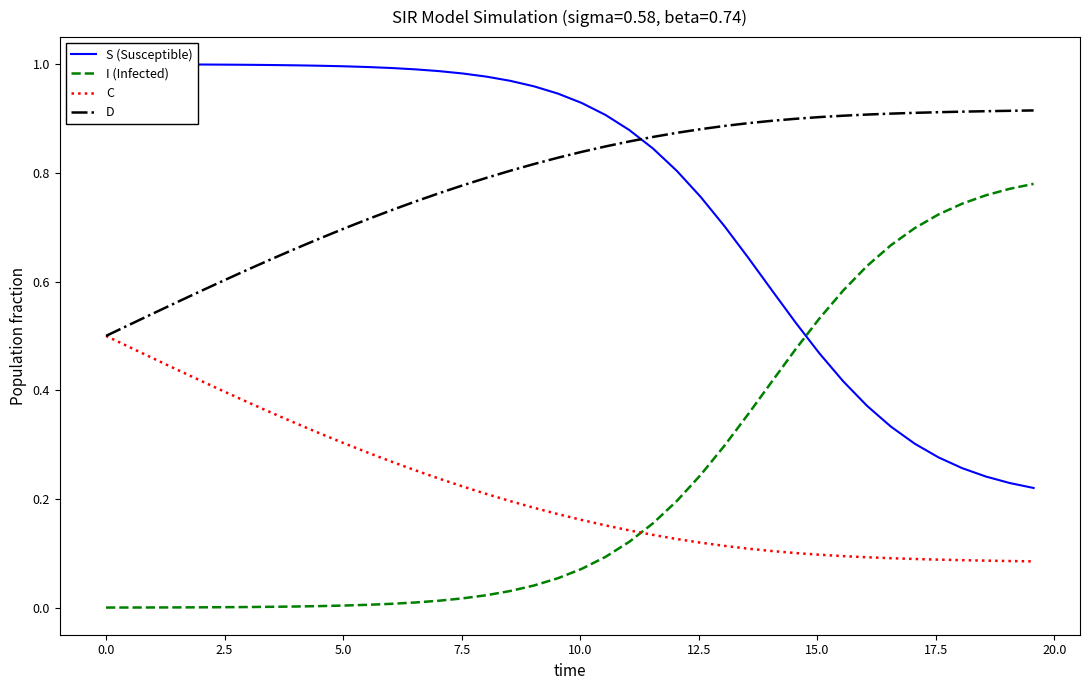

Which series ends up on top after the final intersection of C and I (Infected)?

I (Infected)